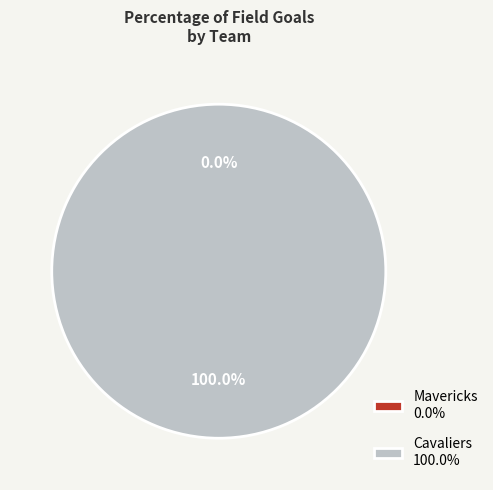

How many slices are in this pie chart?

2